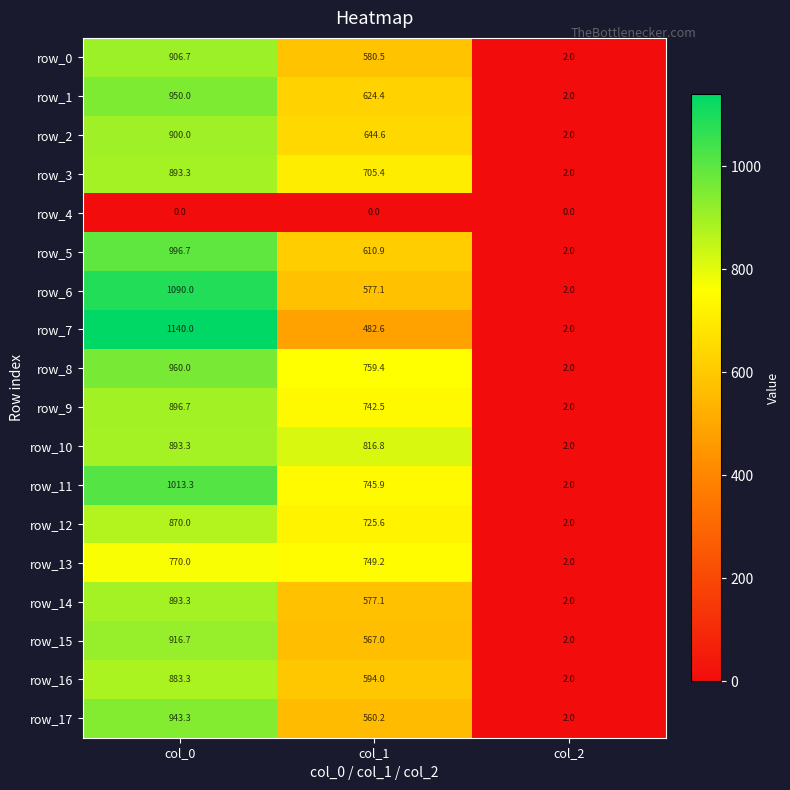

The row_7 series shows 482.6 at col_1. True or false?

True